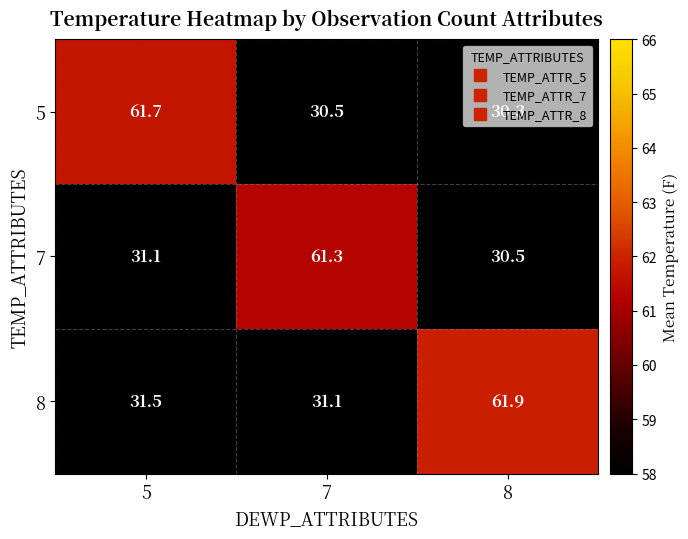

What is the difference between the maximum and minimum values in the 7 series?

30.8